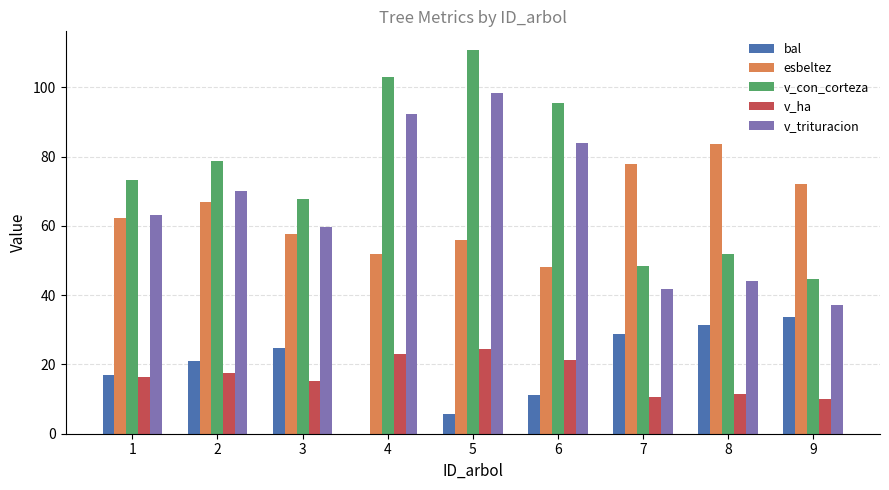

Which series has the widest spread of values?

v_con_corteza